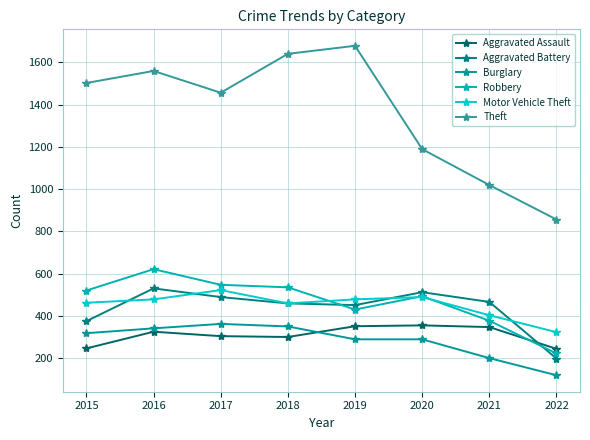

What is the value of the Aggravated Battery point at the 4th from the left?

459